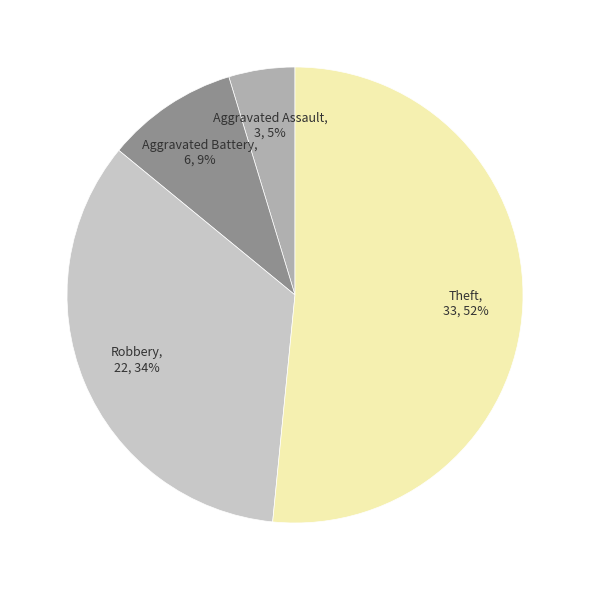

Rank the categories by value from highest to lowest.

Theft, Robbery, Aggravated Battery, Aggravated Assault